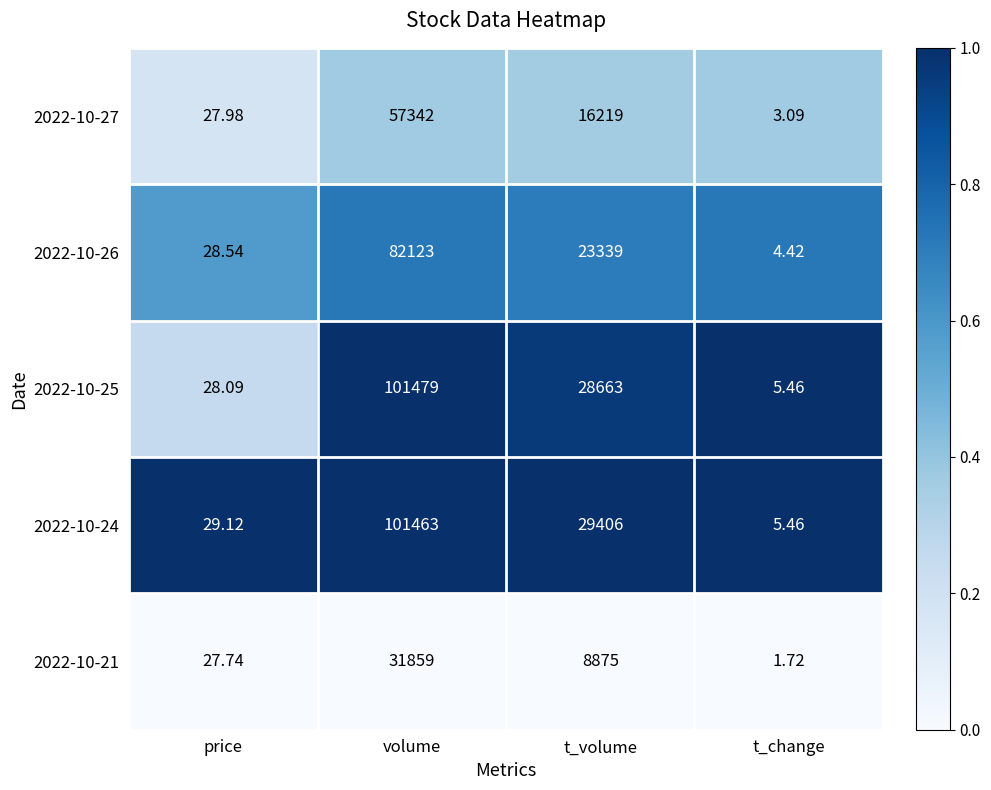

At which category is the sum across all series the highest?

volume